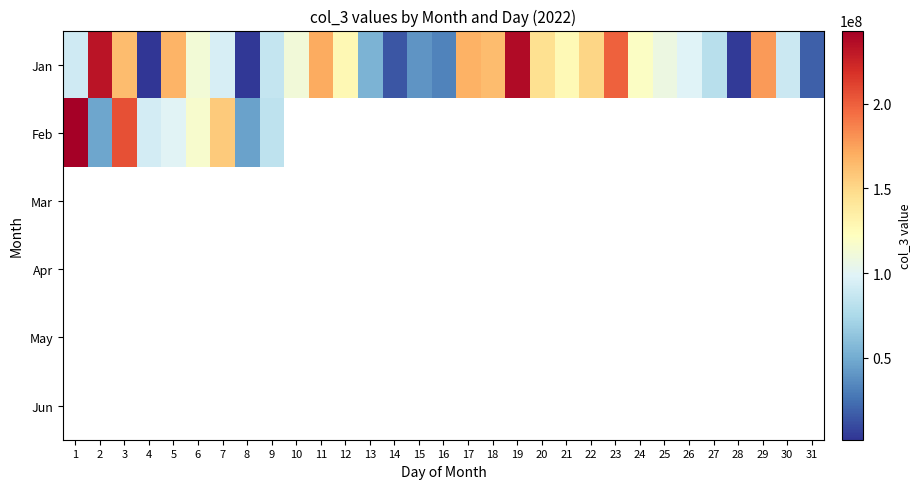

Between 1 and 15, which series saw the biggest shift?

Jan